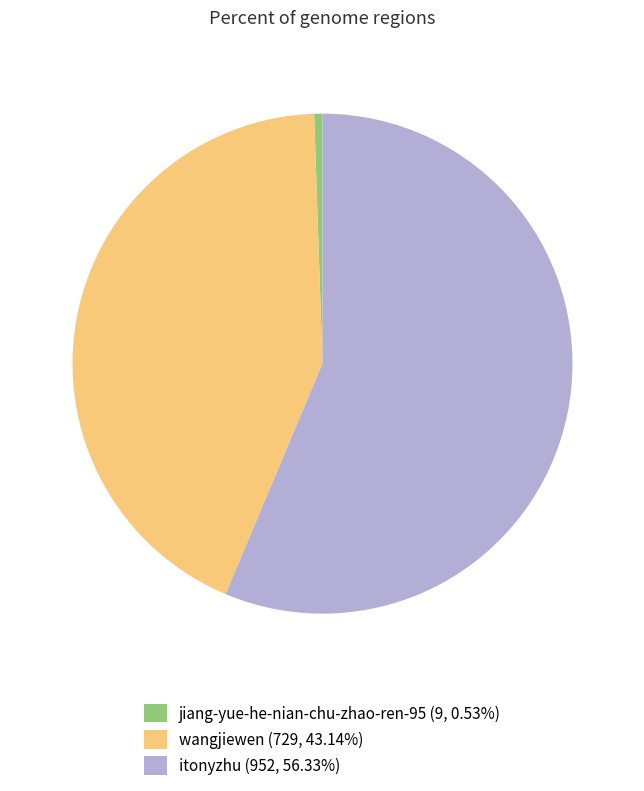

Is the sum of jiang-yue-he-nian-chu-zhao-ren-95 (9, 0.53%) and wangjiewen (729, 43.14%) greater than half?

No